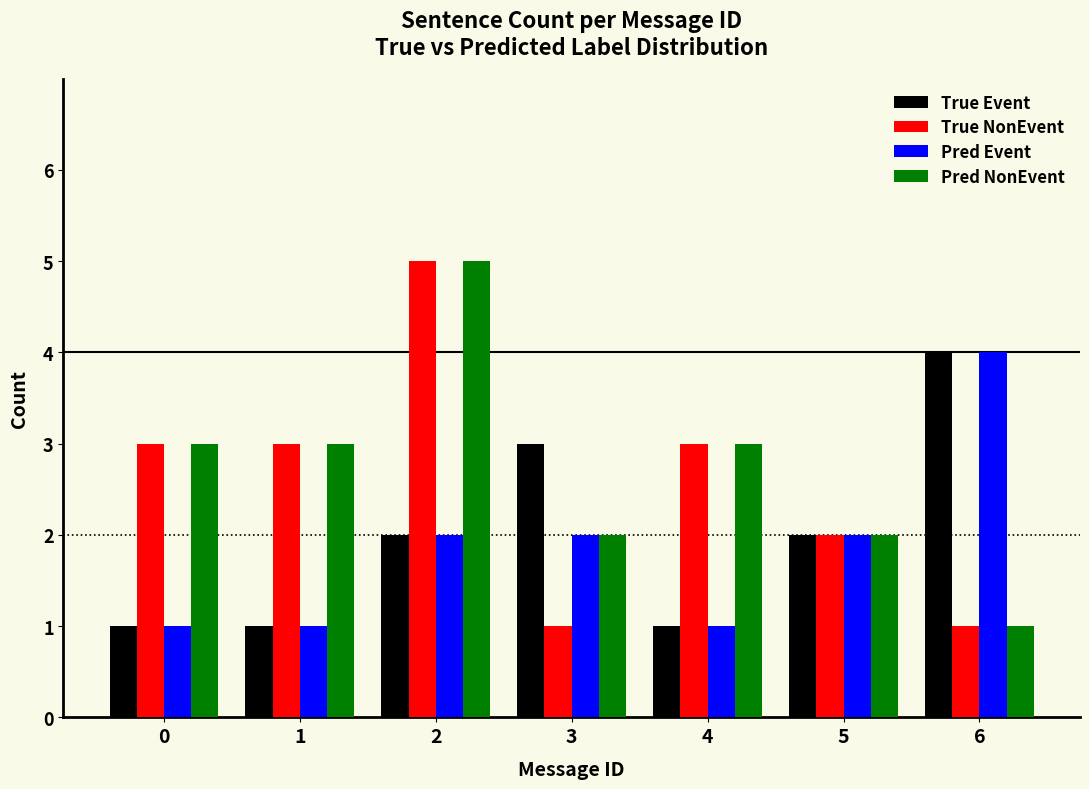

Reading left to right, extract all data points from this chart.

True Event: 0=1	1=1	2=2	3=3	4=1	5=2	6=4
True NonEvent: 0=3	1=3	2=5	3=1	4=3	5=2	6=1
Pred Event: 0=1	1=1	2=2	3=2	4=1	5=2	6=4
Pred NonEvent: 0=3	1=3	2=5	3=2	4=3	5=2	6=1